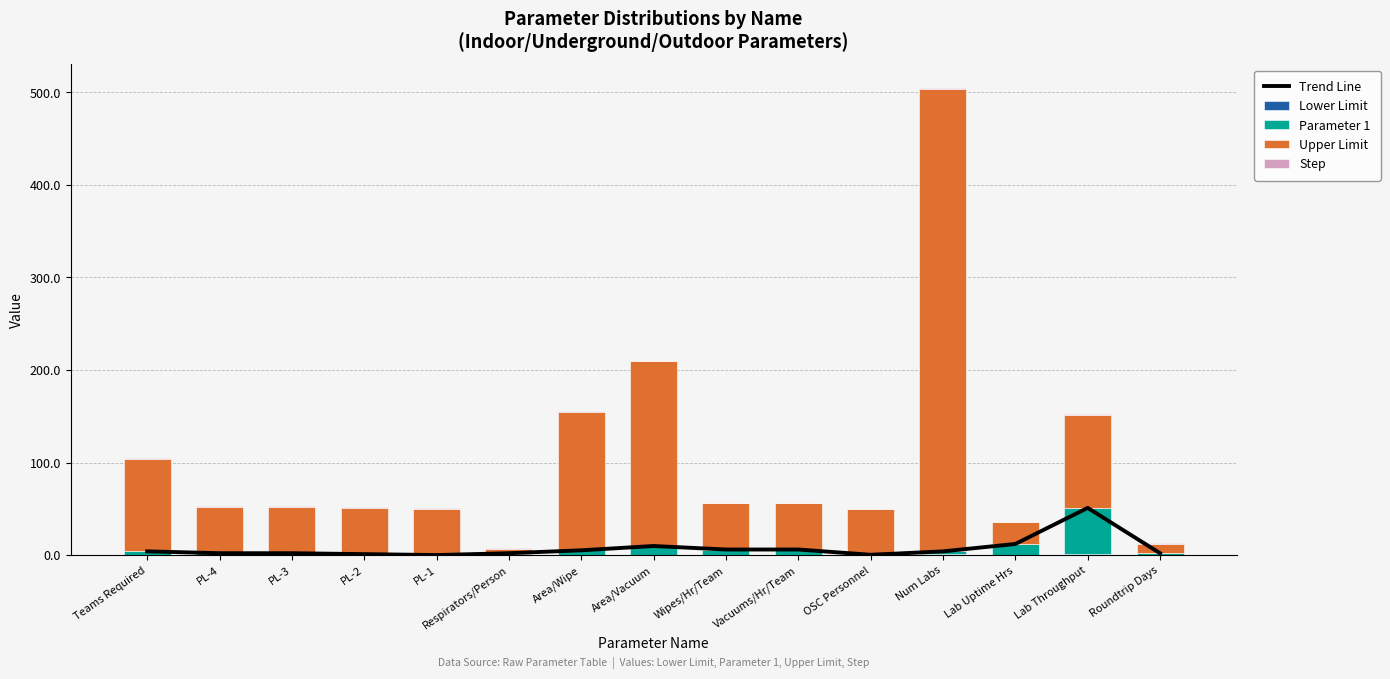

List the labels in order of Trend Line value, smallest first.

PL-1, OSC Personnel, PL-2, PL-4, PL-3, Respirators/Person, Roundtrip Days, Teams Required, Num Labs, Area/Wipe, Wipes/Hr/Team, Vacuums/Hr/Team, Area/Vacuum, Lab Uptime Hrs, Lab Throughput